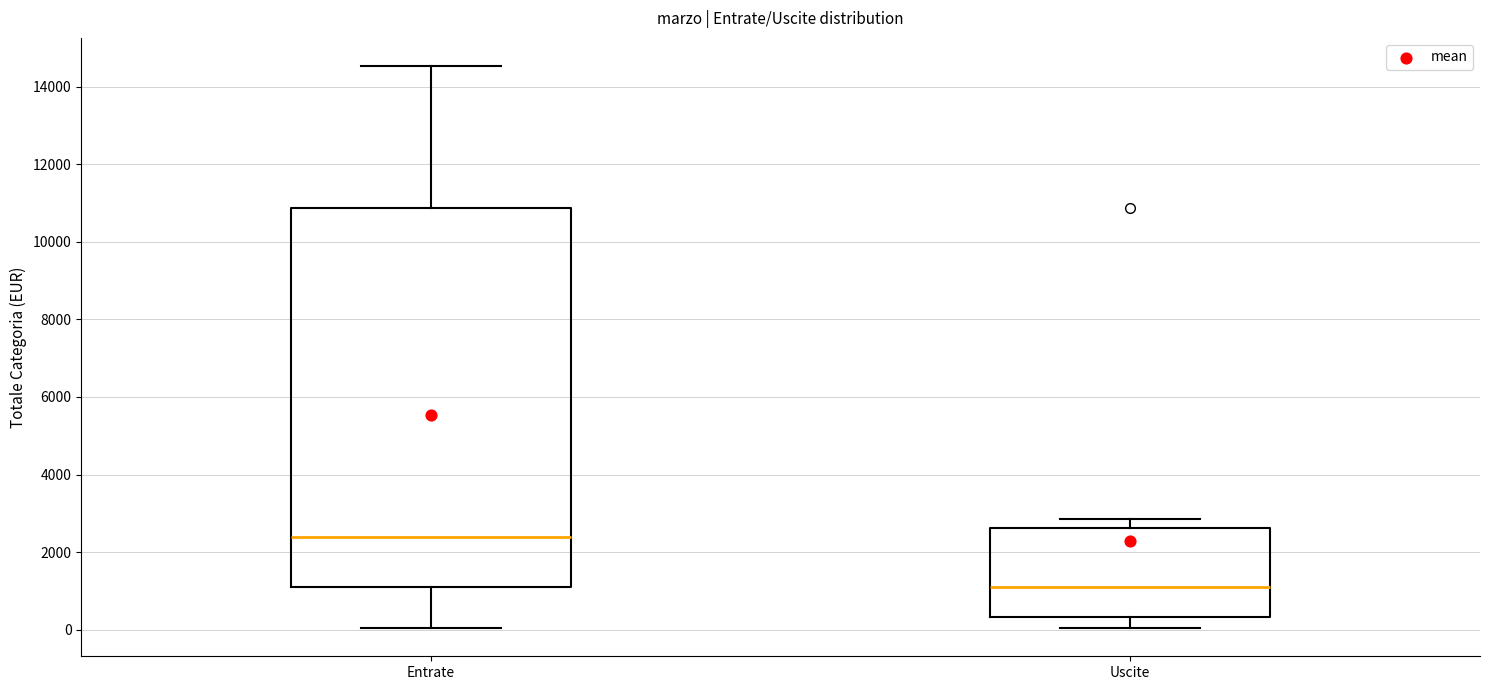

Where is the lower edge of the box for Entrate on the y-axis? The values are not printed on the chart, so give them approximately, as read against the axis.

1000